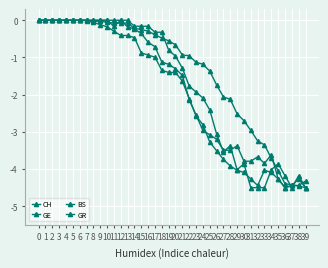

Reading left to right, transcribe all the data shown in this chart.

CH: 0=-0.0	1=-0.0	2=-0.0	3=-0.0	4=-0.0	5=-0.0	6=-0.0	7=-0.0	8=-0.0	9=-0.0	10=-0.1	11=-0.1	12=-0.1	13=-0.1	14=-0.2	15=-0.2	16=-0.3	17=-0.4	18=-0.5	19=-0.6	20=-0.7	21=-0.9	22=-1.0	23=-1.1	24=-1.2	25=-1.4	26=-1.7	27=-2.1	28=-2.1	29=-2.5	30=-2.7	31=-3.0	32=-3.2	33=-3.4	34=-3.7	35=-4.0	36=-4.4	37=-4.4	38=-4.5	39=-4.5
GE: 0=-0.0	1=-0.0	2=-0.0	3=-0.0	4=-0.0	5=-0.0	6=-0.0	7=-0.0	8=-0.0	9=-0.0	10=-0.0	11=-0.0	12=-0.0	13=-0.2	14=-0.2	15=-0.4	16=-0.6	17=-0.7	18=-1.1	19=-1.2	20=-1.3	21=-1.5	22=-2.1	23=-2.5	24=-3.0	25=-3.1	26=-3.2	27=-3.5	28=-3.5	29=-3.4	30=-3.8	31=-3.8	32=-3.7	33=-3.8	34=-3.6	35=-4.3	36=-4.5	37=-4.4	38=-4.4	39=-4.3
BS: 0=-0.0	1=-0.0	2=-0.0	3=-0.0	4=-0.0	5=-0.0	6=-0.0	7=-0.0	8=-0.1	9=-0.1	10=-0.2	11=-0.3	12=-0.4	13=-0.4	14=-0.5	15=-0.9	16=-0.9	17=-1.0	18=-1.3	19=-1.4	20=-1.4	21=-1.6	22=-2.1	23=-2.6	24=-2.8	25=-3.3	26=-3.5	27=-3.7	28=-3.9	29=-4.0	30=-4.1	31=-4.3	32=-4.4	33=-4.0	34=-4.1	35=-4.3	36=-4.5	37=-4.4	38=-4.3	39=-4.5
GR: 0=-0.0	1=-0.0	2=-0.0	3=-0.0	4=-0.0	5=-0.0	6=-0.0	7=-0.0	8=-0.0	9=-0.0	10=-0.0	11=-0.2	12=-0.0	13=-0.0	14=-0.2	15=-0.2	16=-0.2	17=-0.3	18=-0.3	19=-0.8	20=-1.0	21=-1.3	22=-1.8	23=-1.9	24=-2.1	25=-2.4	26=-3.1	27=-3.5	28=-3.4	29=-4.0	30=-3.9	31=-4.5	32=-4.5	33=-4.5	34=-4.0	35=-3.9	36=-4.2	37=-4.5	38=-4.2	39=-4.5